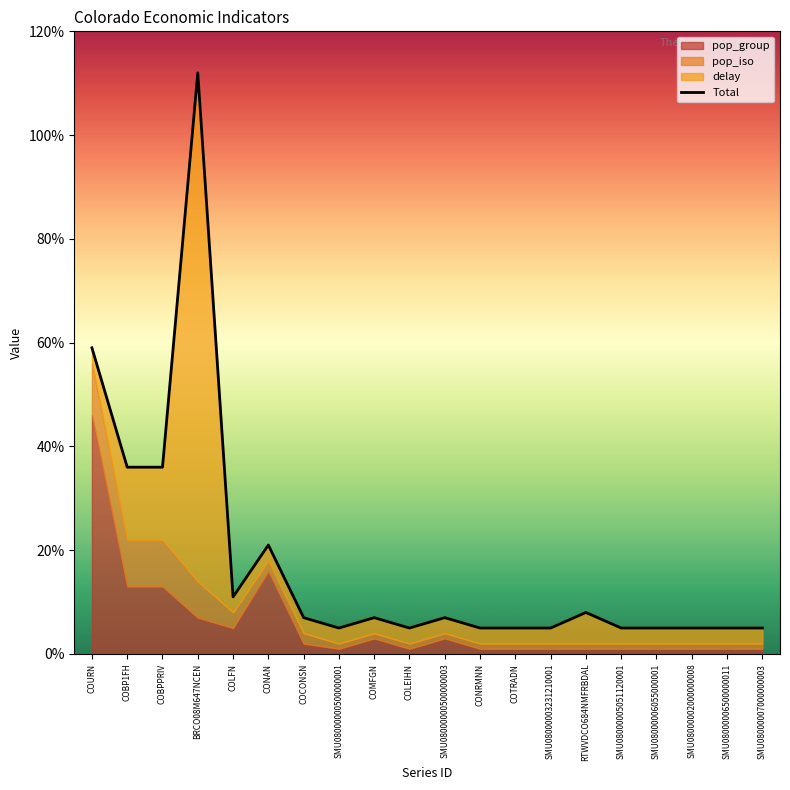

How many interior local peaks (higher than both neighbors) does the data have?

5